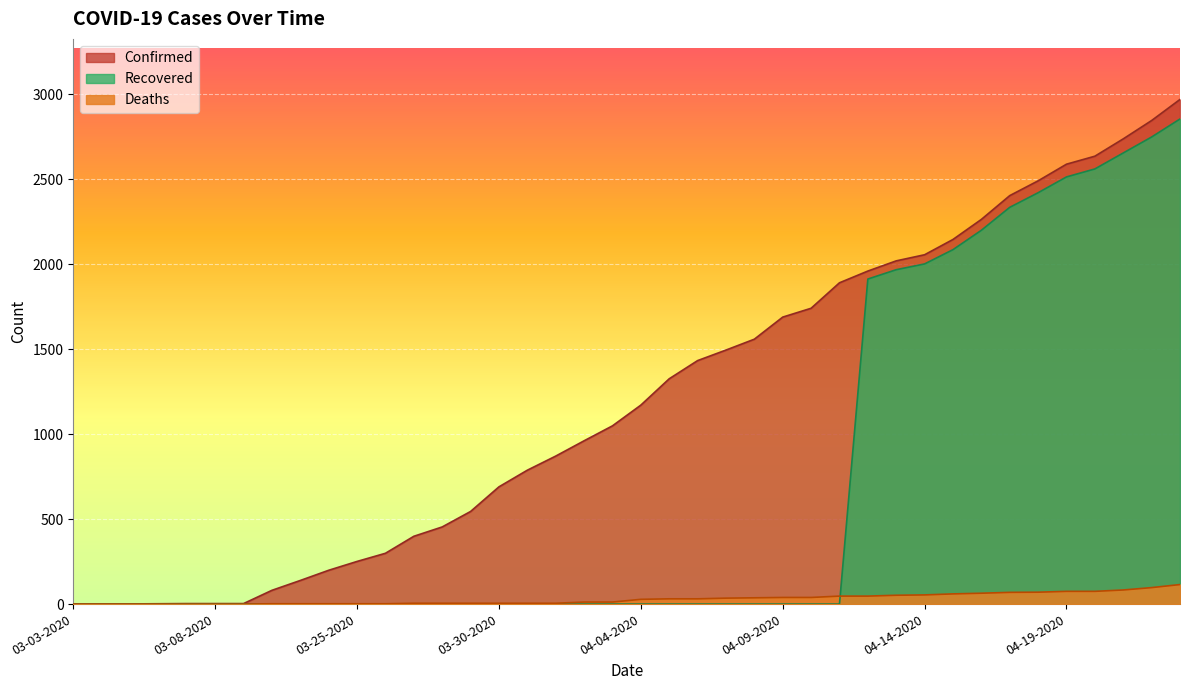

At how many categories does at least one series exceed 2629?

4